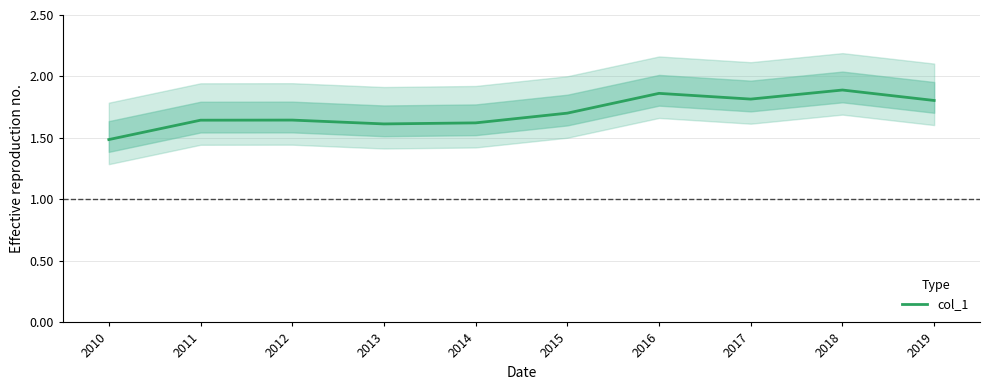

How many lines are shown in the chart?

1